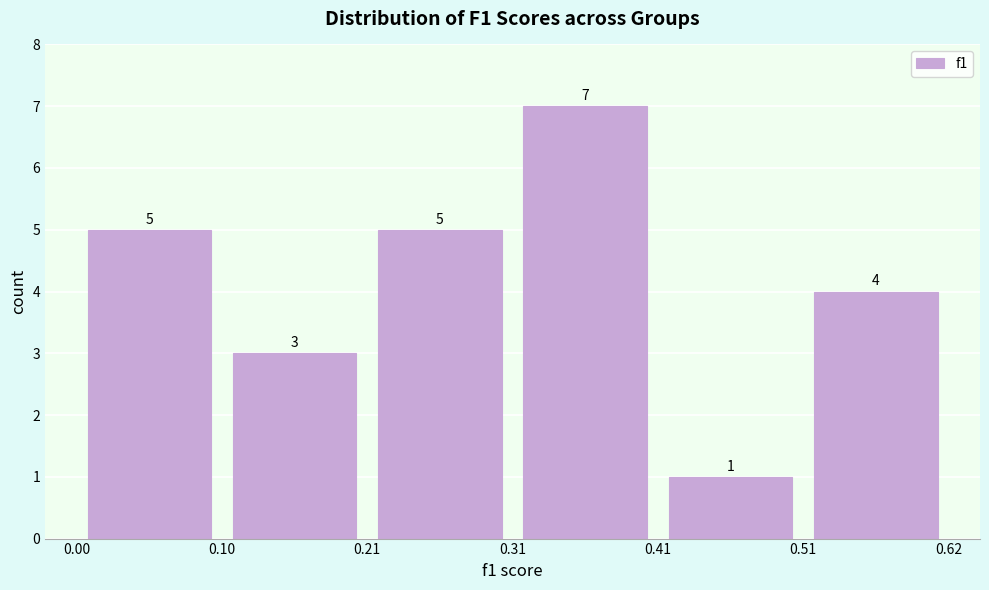

Which range on the x-axis has the tallest bar?

0.31 to 0.41